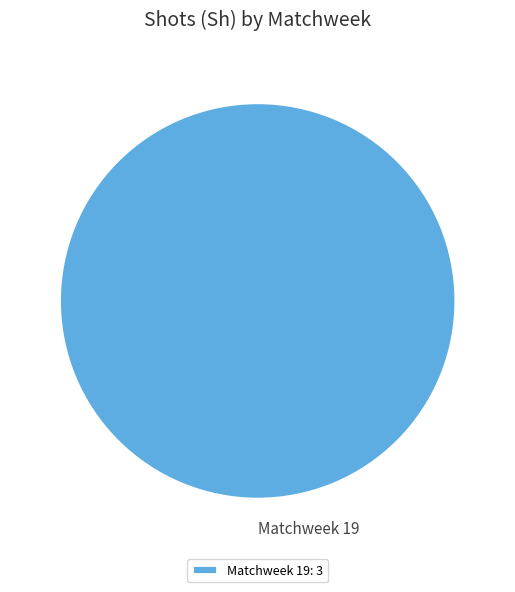

Does Matchweek 19: 3 represent more than half of the total?

Yes